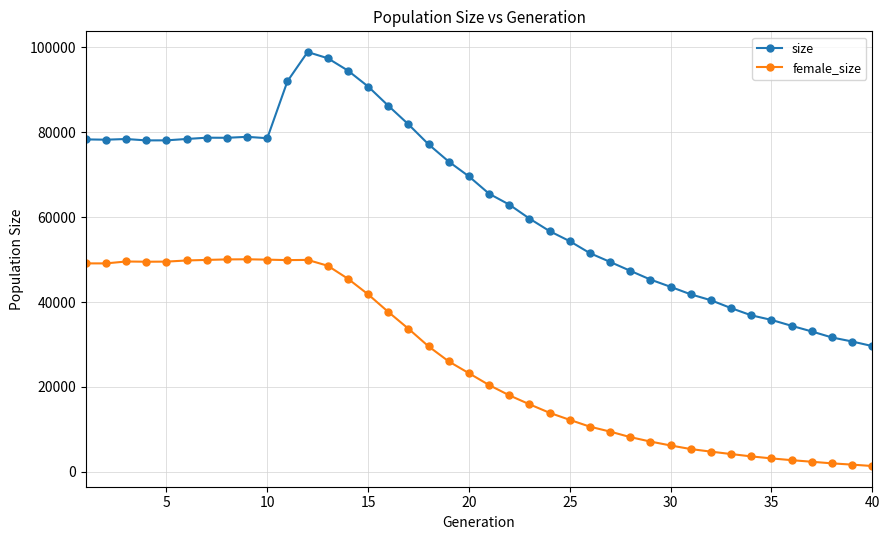

True or false: female_size has more than 2 points higher than both neighbors.

True